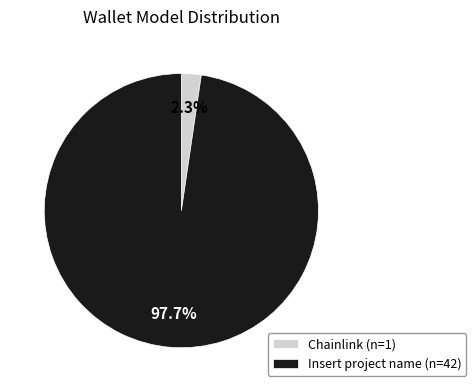

What percentage is NOT represented by Chainlink?

97.7%